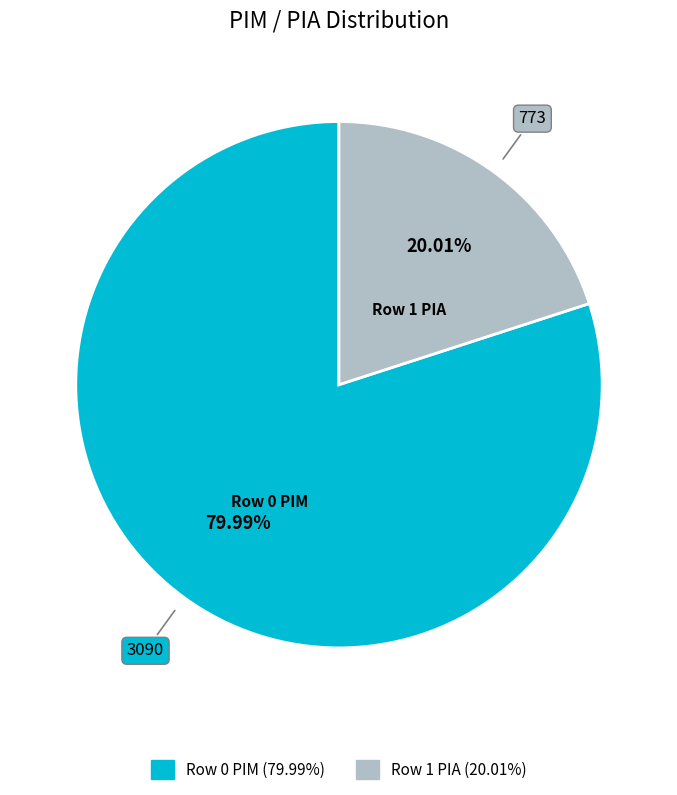

Does any single category account for the majority?

Yes